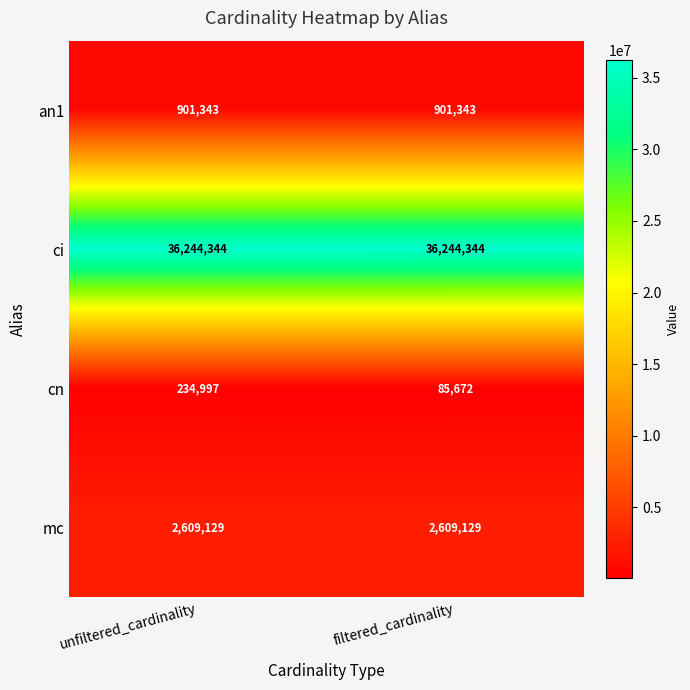

The value of cn at unfiltered_cardinality is 156212. True or false?

False